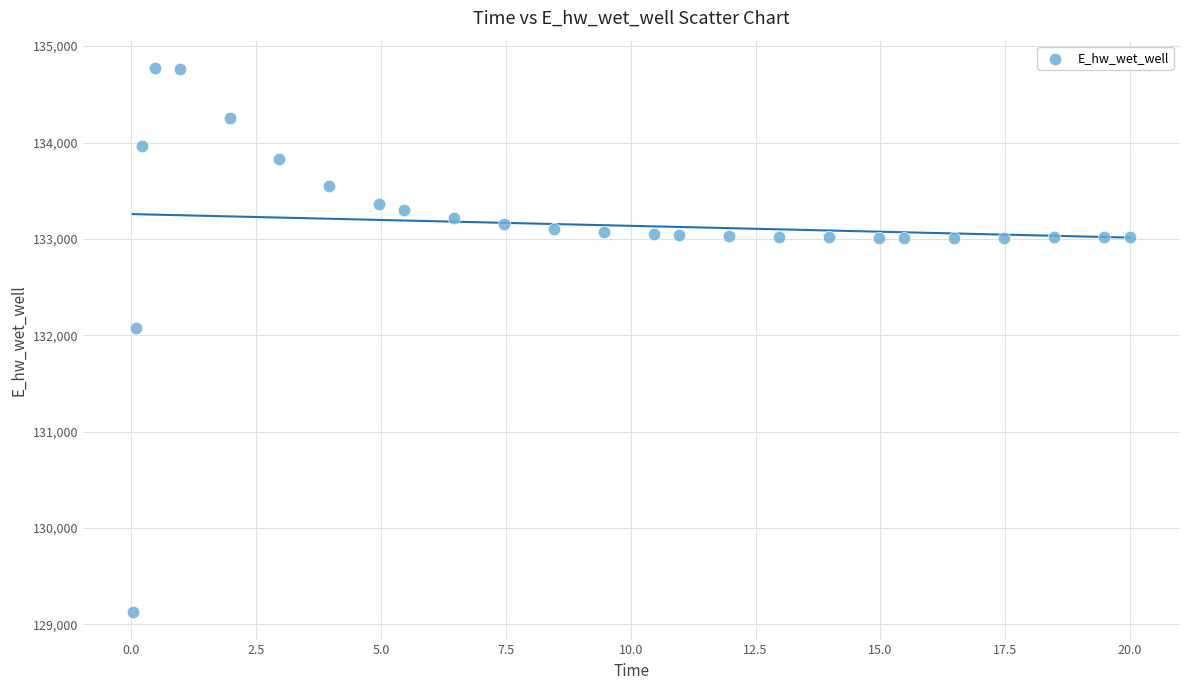

What is the range of Y values (max minus min)?

5649.7